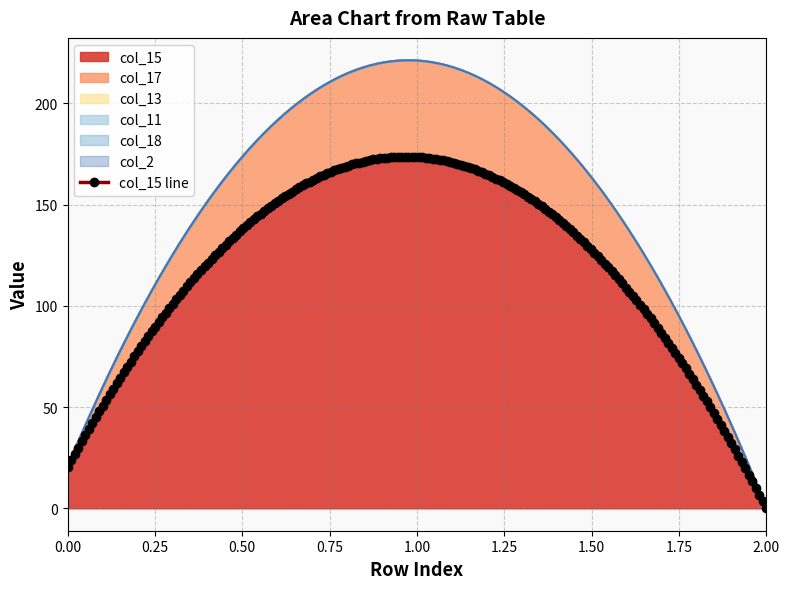

The value of col_2 at 1 is 0.0. True or false?

True